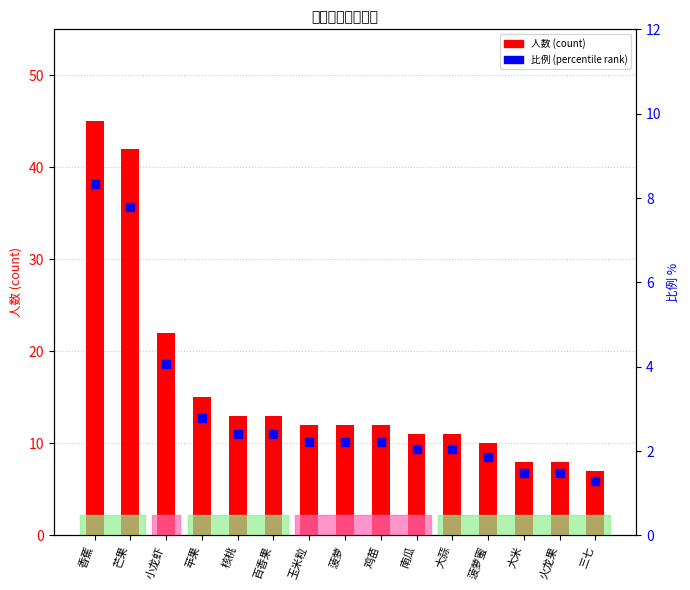

Is the value of 比例 (percentile rank) at 芒果 greater than the value of 人数 (count) at 南瓜?

No